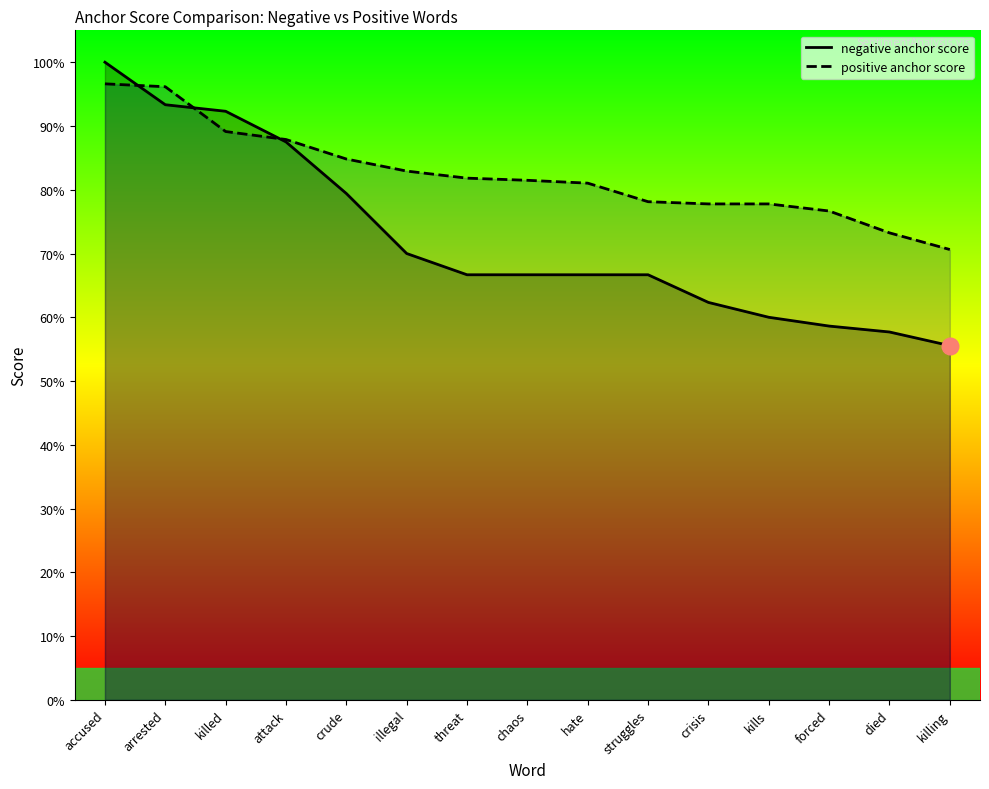

Reading left to right, extract all data points from this chart.

negative anchor score: accused=1.0	arrested=0.9	killed=0.9	attack=0.9	crude=0.8	illegal=0.7	threat=0.7	chaos=0.7	hate=0.7	struggles=0.7	crisis=0.6	kills=0.6	forced=0.6	died=0.6	killing=0.6
positive anchor score: accused=1.0	arrested=1.0	killed=0.9	attack=0.9	crude=0.8	illegal=0.8	threat=0.8	chaos=0.8	hate=0.8	struggles=0.8	crisis=0.8	kills=0.8	forced=0.8	died=0.7	killing=0.7